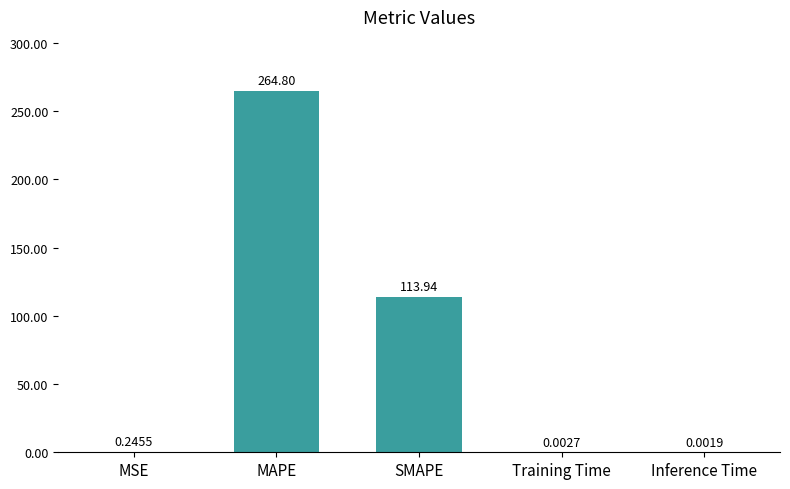

Which has a higher value, Training Time or MAPE?

MAPE